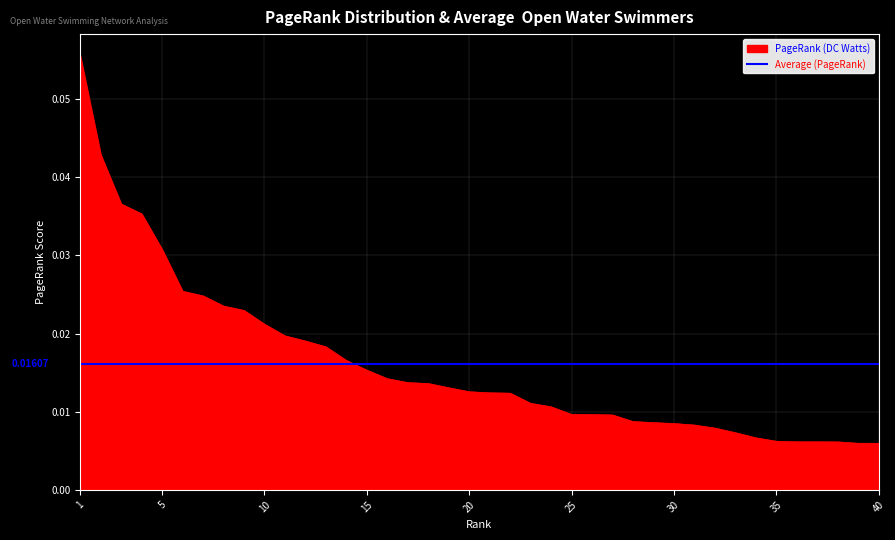

Reading left to right, extract all data points from this chart.

0.1	0.0	0.0	0.0	0.0	0.0	0.0	0.0	0.0	0.0	0.0	0.0	0.0	0.0	0.0	0.0	0.0	0.0	0.0	0.0	0.0	0.0	0.0	0.0	0.0	0.0	0.0	0.0	0.0	0.0	0.0	0.0	0.0	0.0	0.0	0.0	0.0	0.0	0.0	0.0